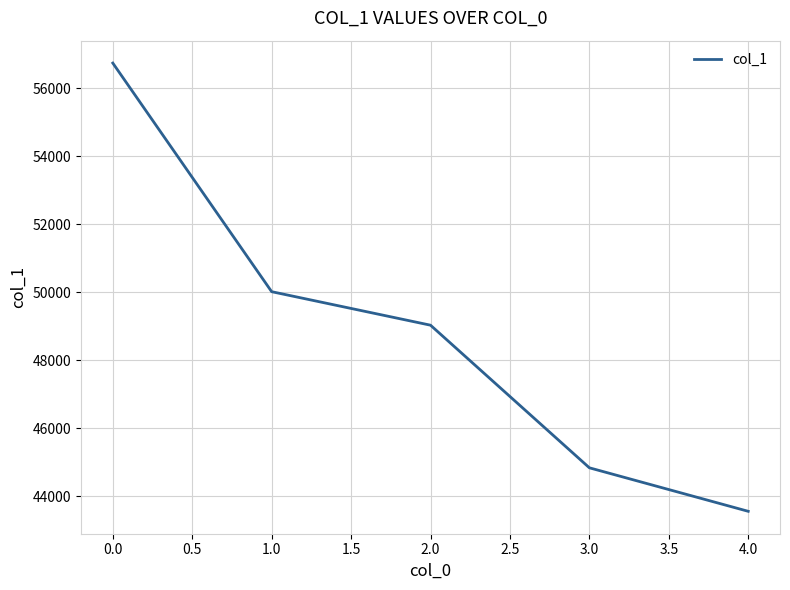

Is this an area chart (filled region under the line)?

No